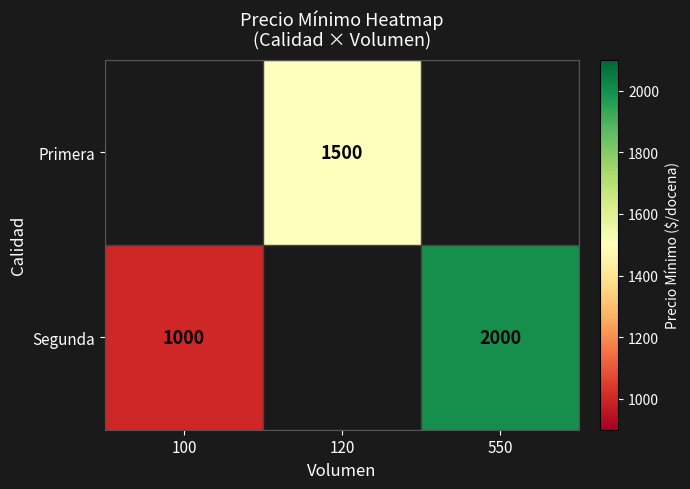

The value of Segunda at 100 is 1535. True or false?

False